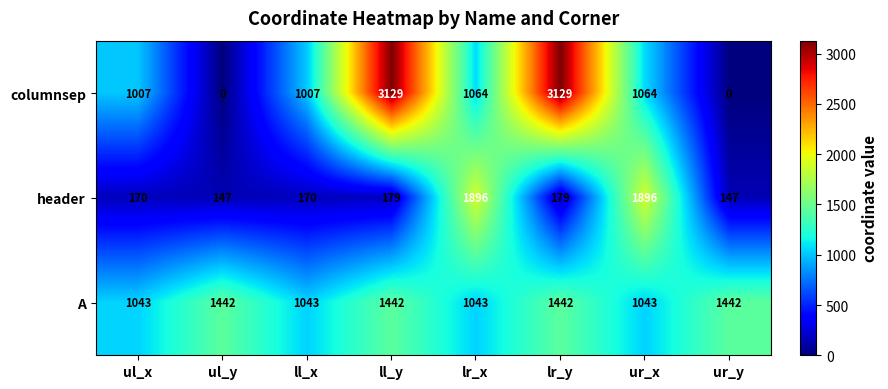

List the series in order of their peak value, lowest first.

A, header, columnsep